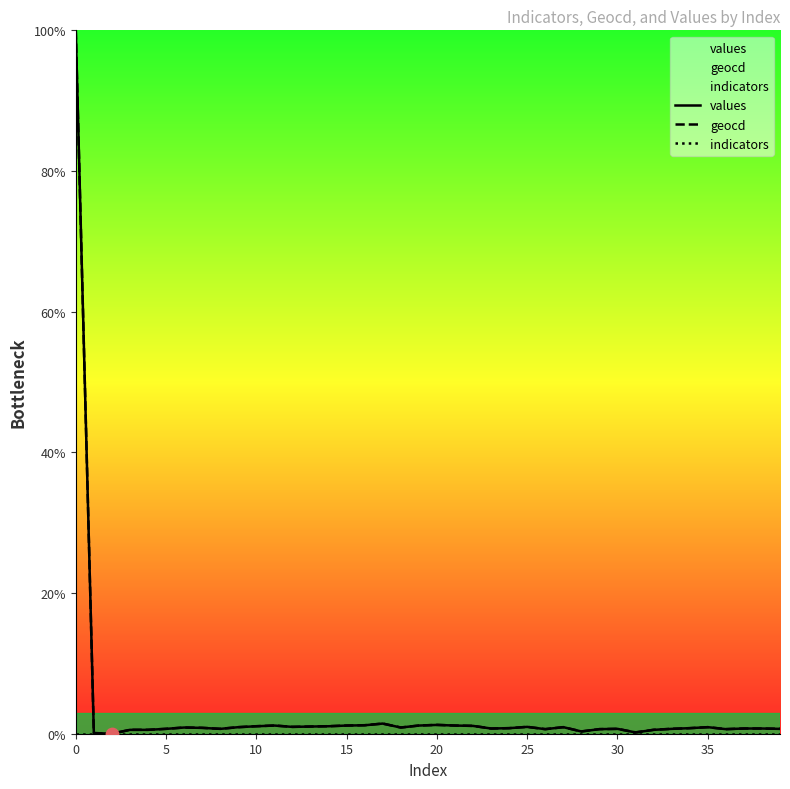

Which series contains the highest Y value?

values